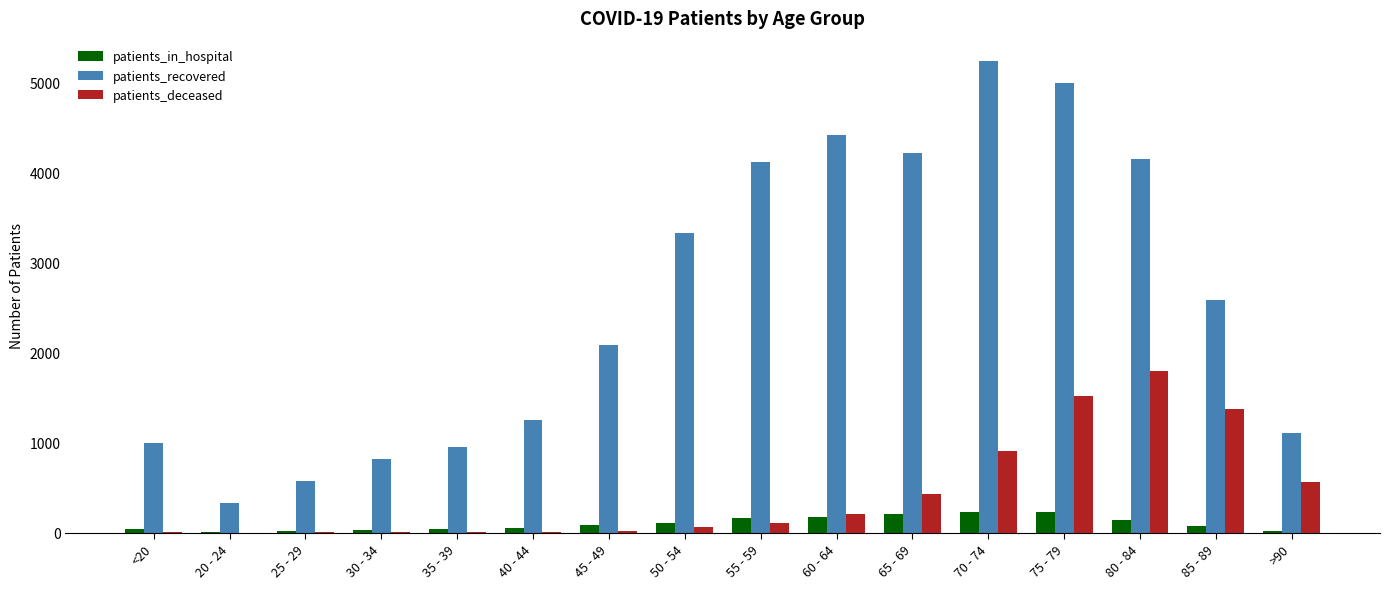

At which category is the sum across all series the highest?

75 - 79